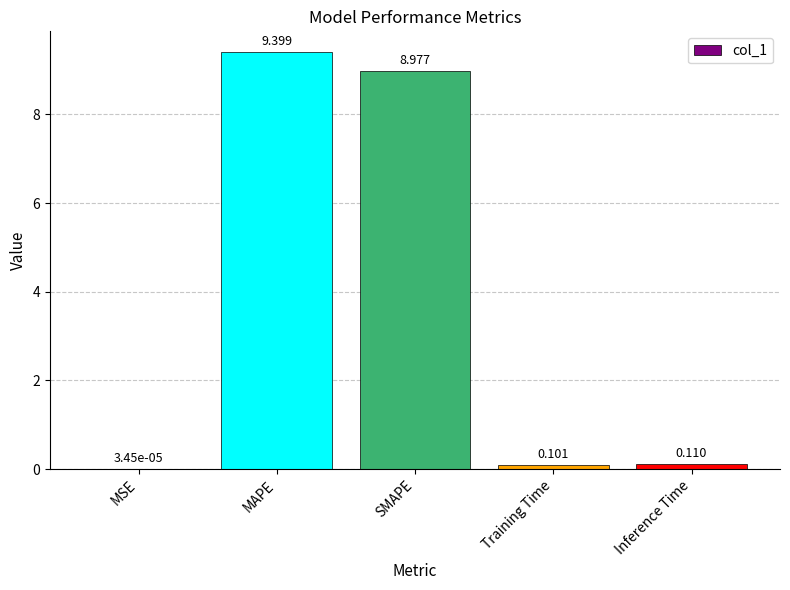

What is the greatest value displayed?

9.4